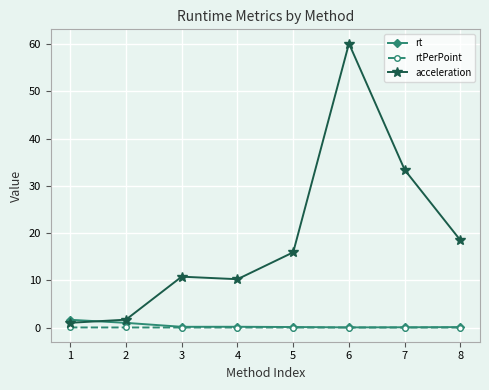

What is the highest value of the acceleration series?

60.1